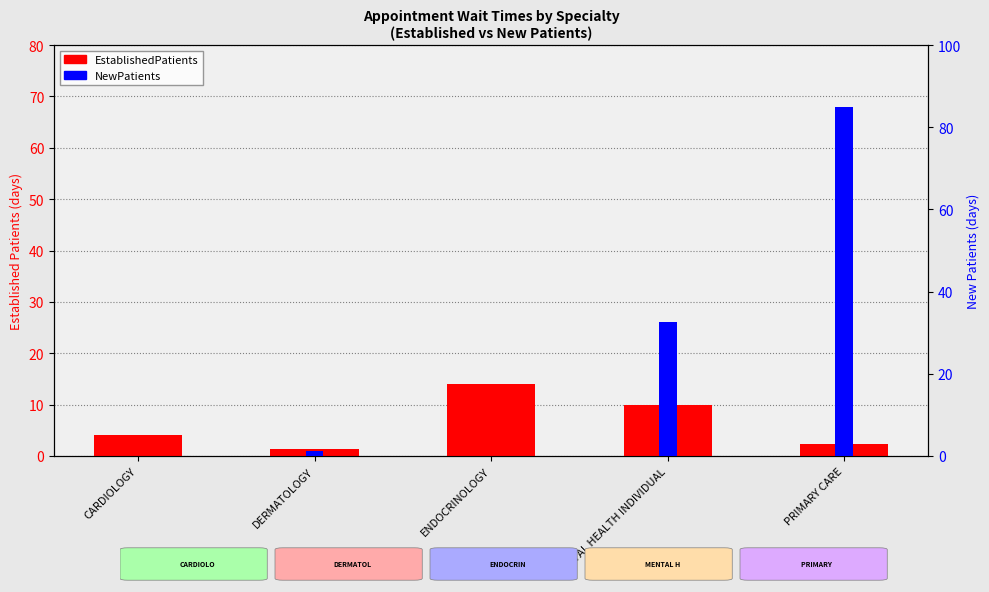

What is the total value across all series at CARDIOLOGY?

4.0